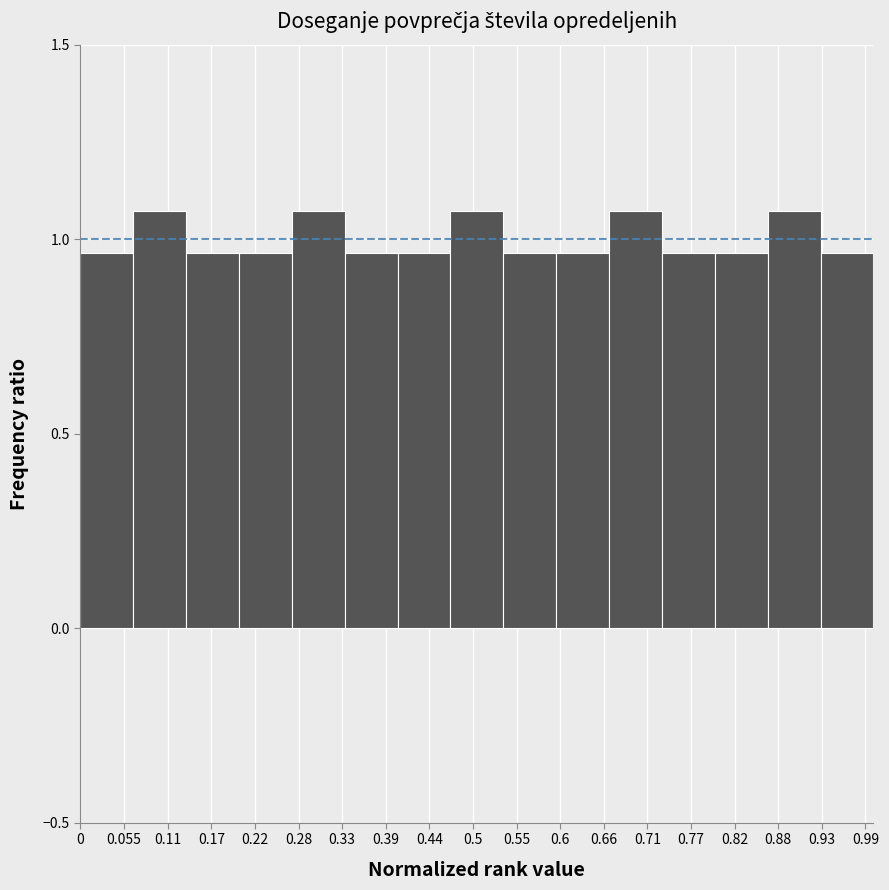

Reading left to right, transcribe this chart: for each bar, give the range it covers on the x-axis and its height. Neither the bar edges nor the heights are printed on the chart, so give them approximately, as read against the axes.

0.00 to 0.07: 0.95
0.07 to 0.13: 1.05
0.13 to 0.20: 0.95
0.20 to 0.27: 0.95
0.27 to 0.33: 1.05
0.33 to 0.40: 0.95
0.40 to 0.47: 0.95
0.47 to 0.53: 1.05
0.53 to 0.60: 0.95
0.60 to 0.67: 0.95
0.67 to 0.73: 1.05
0.73 to 0.80: 0.95
0.80 to 0.87: 0.95
0.87 to 0.93: 1.05
0.93 to 1.00: 0.95